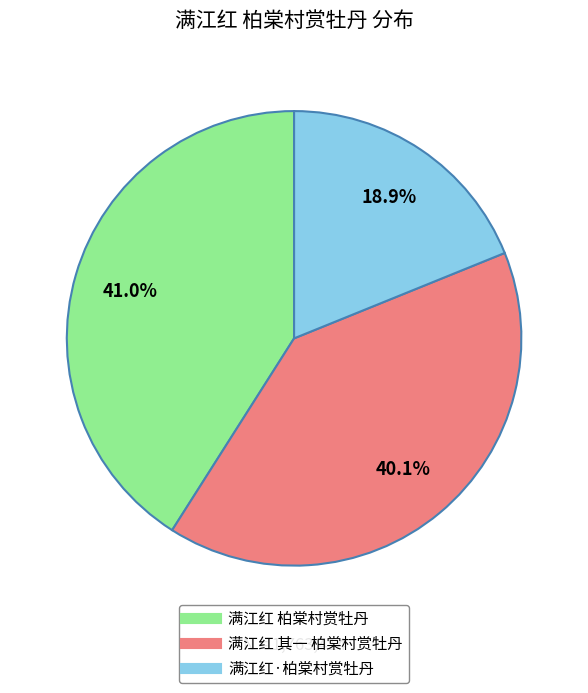

Count the number of slices in the pie.

3